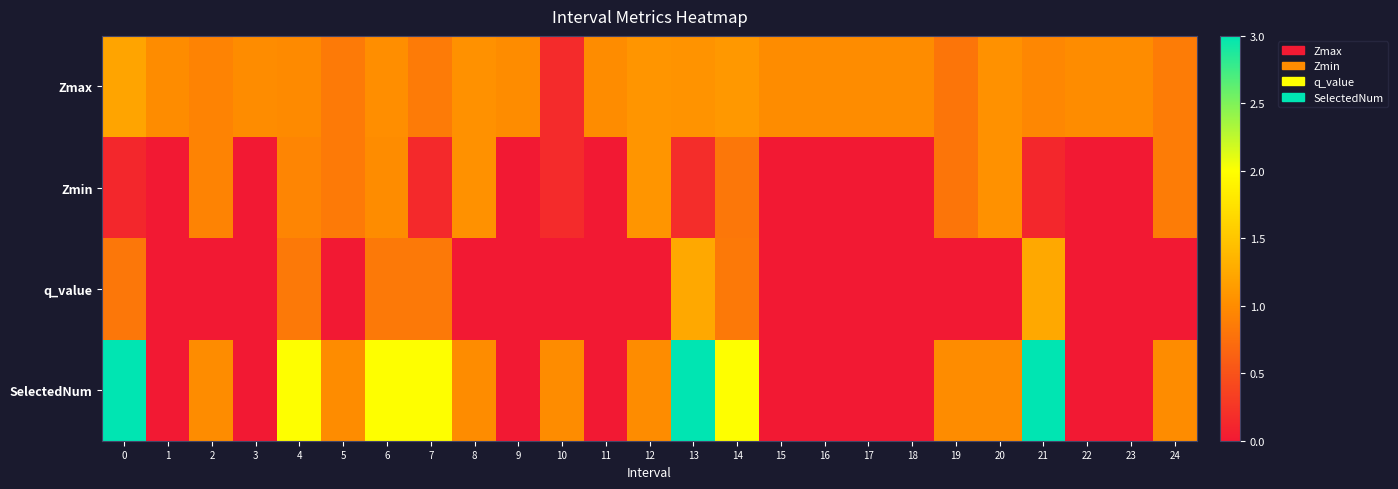

Which series has the widest spread of values?

SelectedNum